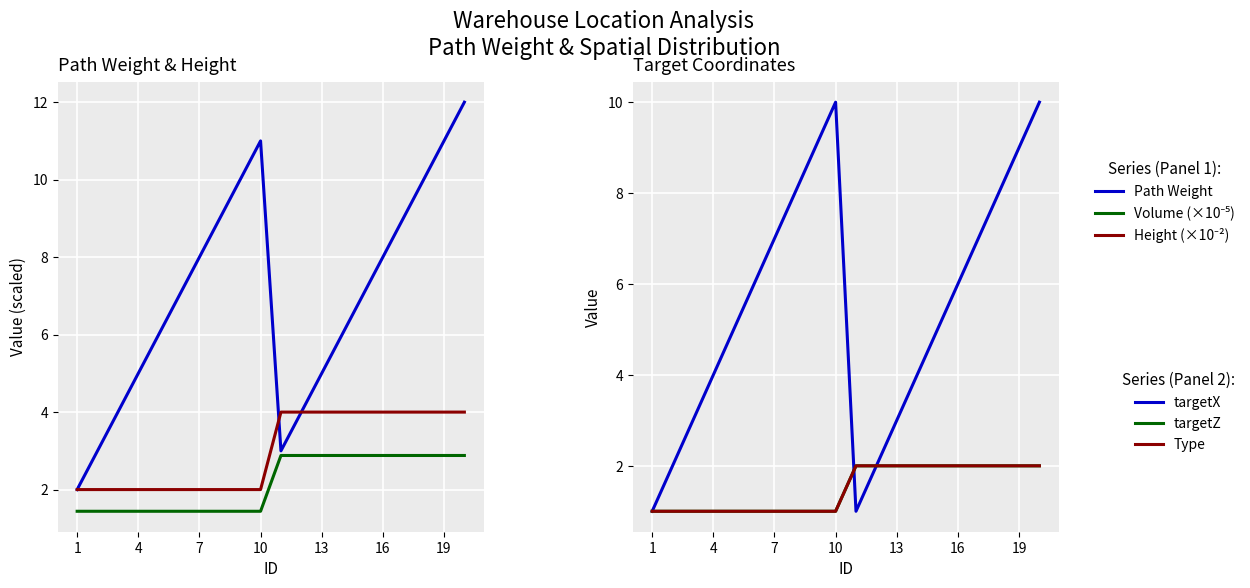

What is the total value across all series at 13?

16.4